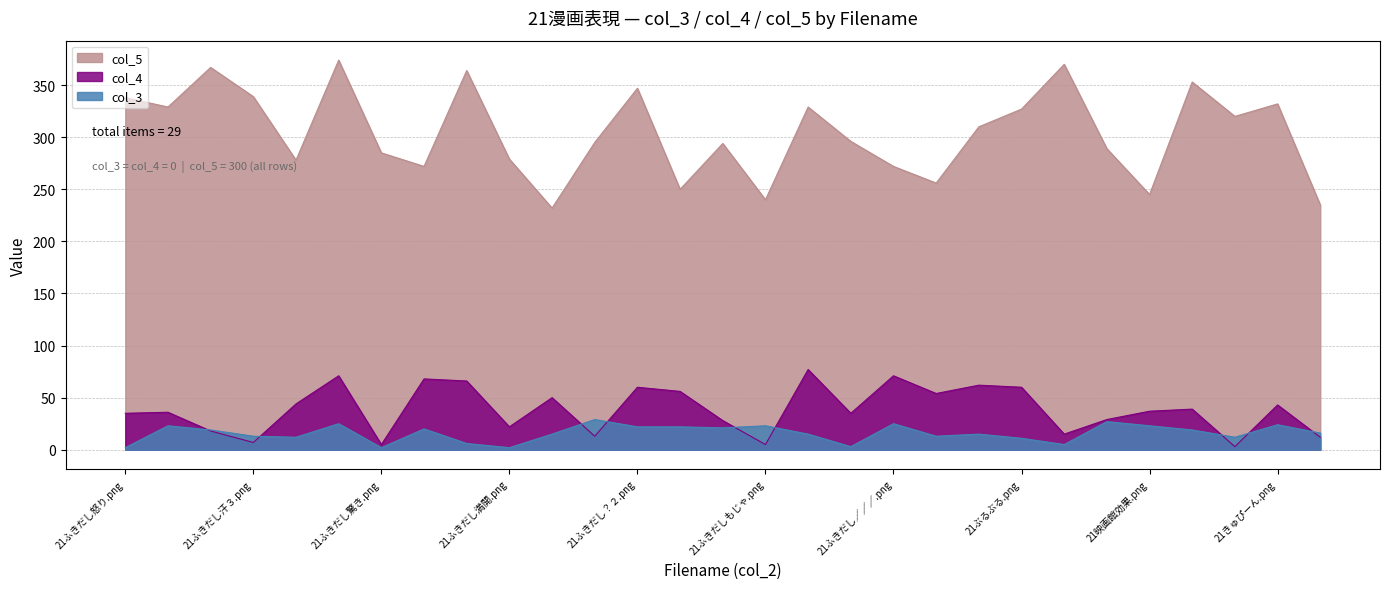

At 21会話中.png, list the series in order from smallest to largest.

col_3, col_4, col_5